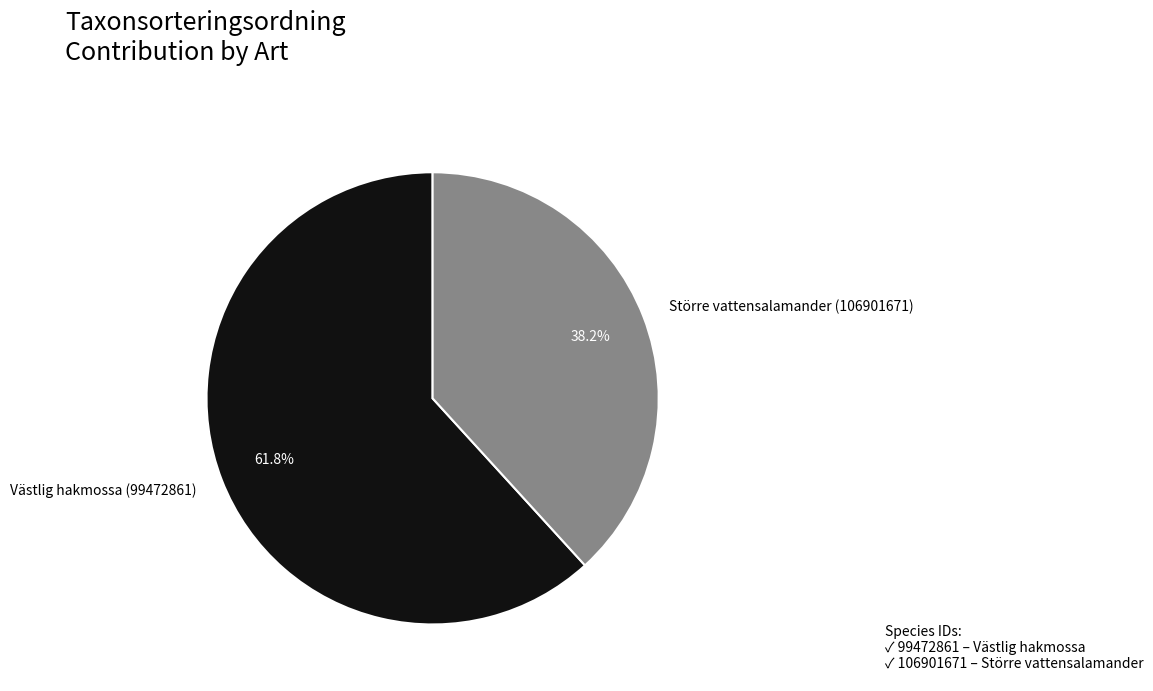

How many slices are in this pie chart?

2